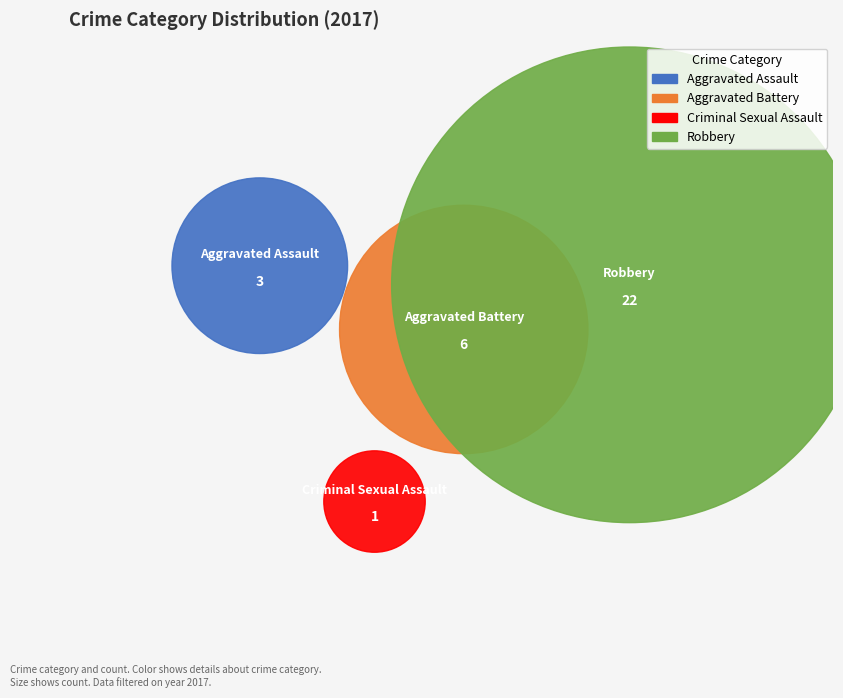

Which slice is the largest?

Robbery